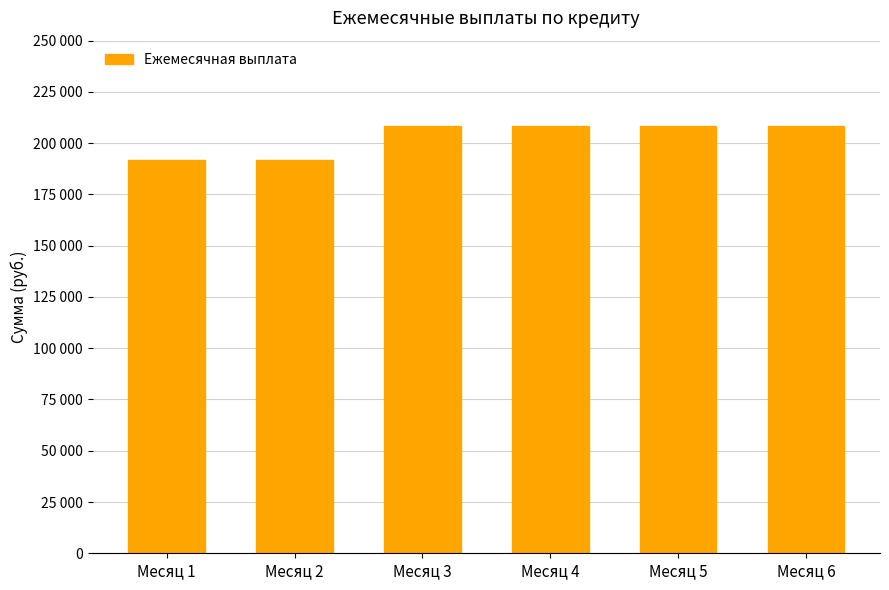

Does the chart contain any negative values?

No